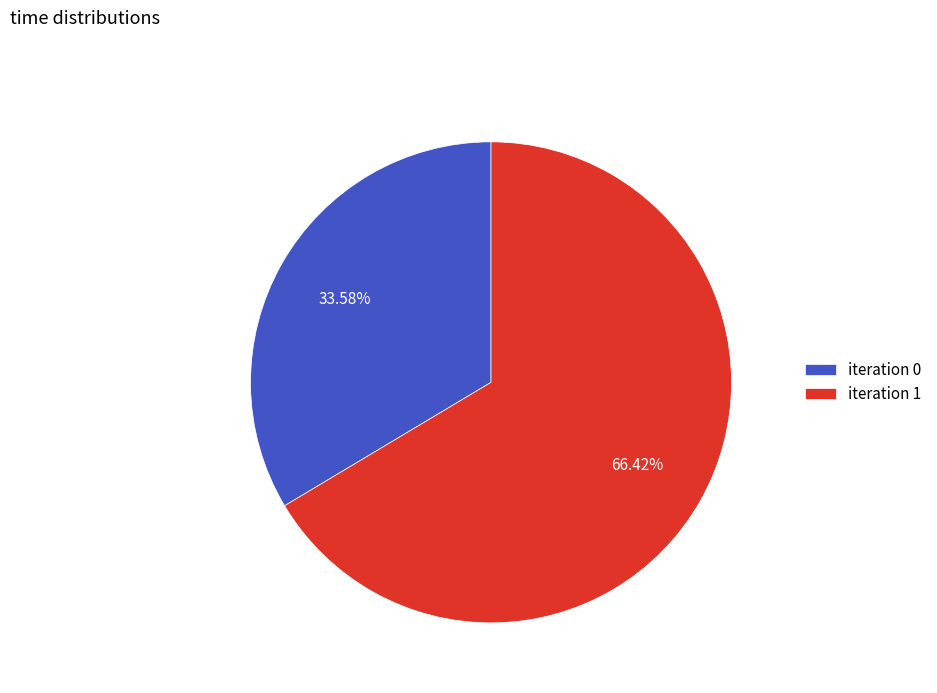

Which has a higher value, iteration 1 or iteration 0?

iteration 1